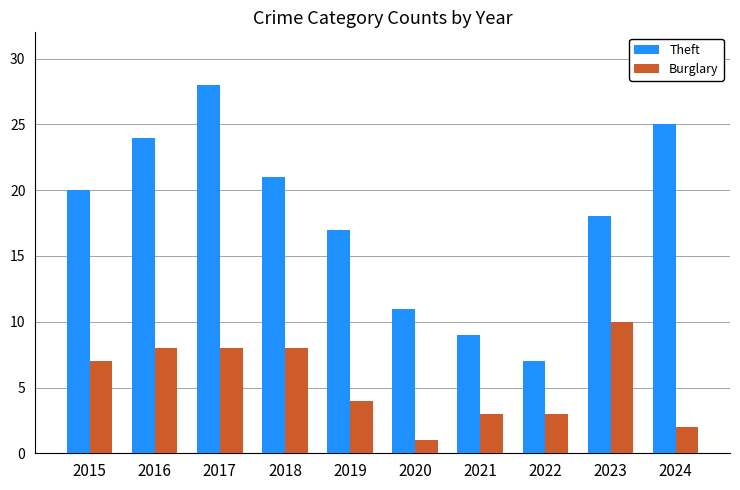

Reading left to right, transcribe all the data shown in this chart.

Theft: 2015=20	2016=24	2017=28	2018=21	2019=17	2020=11	2021=9	2022=7	2023=18	2024=25
Burglary: 2015=7	2016=8	2017=8	2018=8	2019=4	2020=1	2021=3	2022=3	2023=10	2024=2